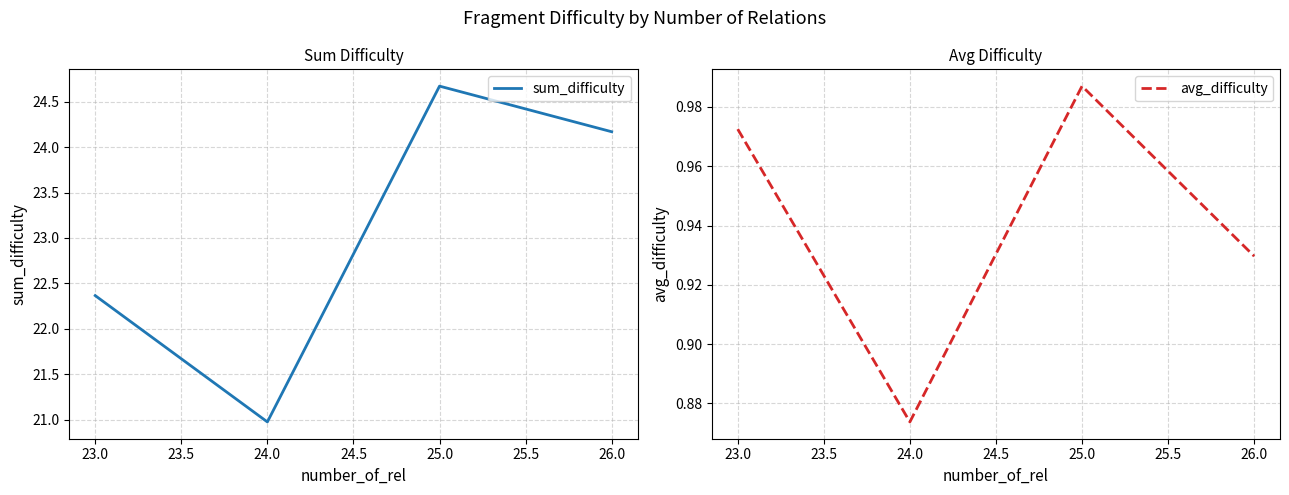

At how many categories does at least one series exceed 16?

4